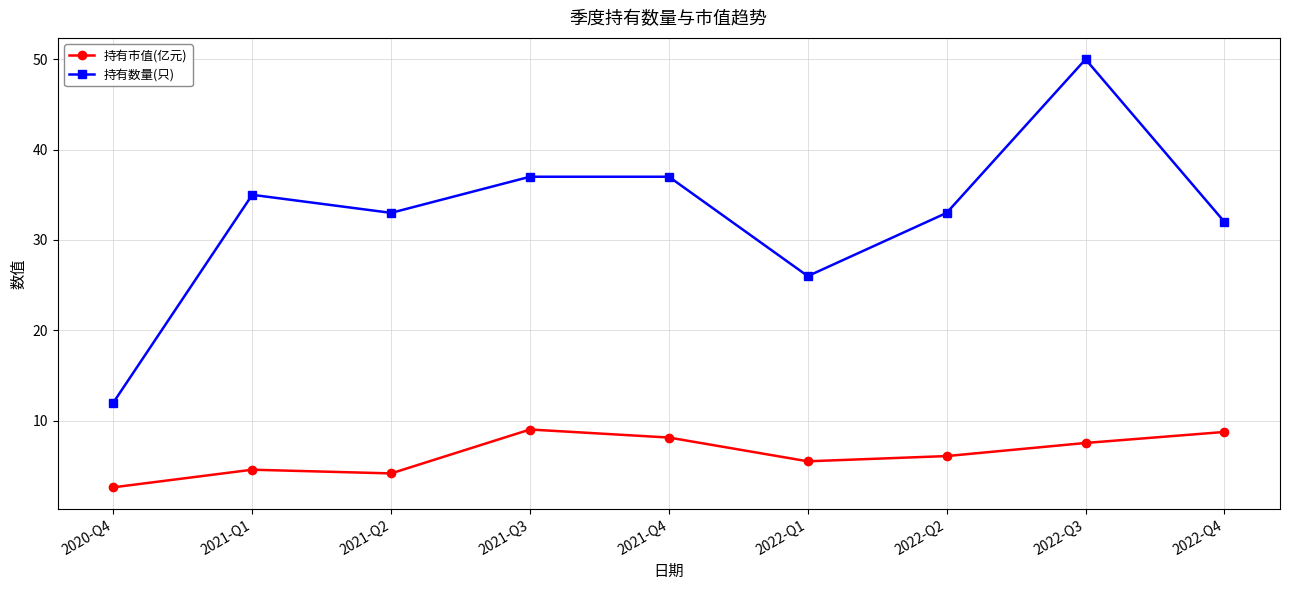

Reading left to right, list all the values displayed in this chart.

持有市值(亿元): 2020-Q4=2.6	2021-Q1=4.6	2021-Q2=4.2	2021-Q3=9.0	2021-Q4=8.1	2022-Q1=5.5	2022-Q2=6.1	2022-Q3=7.5	2022-Q4=8.8
持有数量(只): 2020-Q4=12.0	2021-Q1=35.0	2021-Q2=33.0	2021-Q3=37.0	2021-Q4=37.0	2022-Q1=26.0	2022-Q2=33.0	2022-Q3=50.0	2022-Q4=32.0